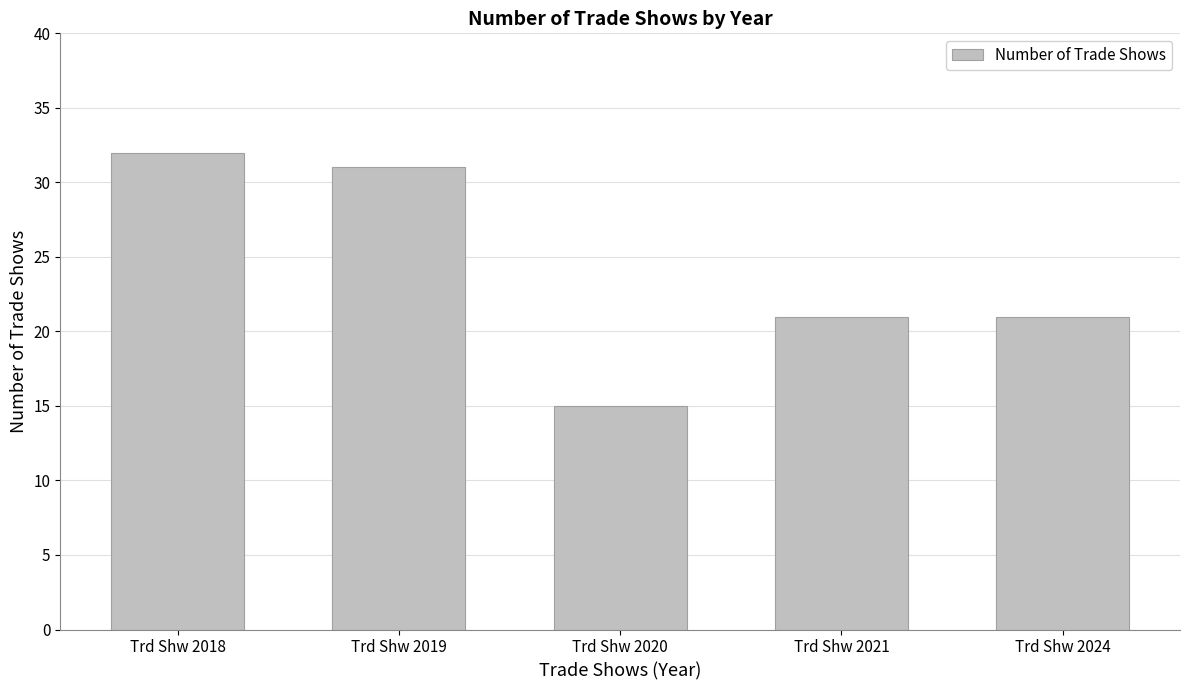

Between Trd Shw 2019 and Trd Shw 2024, which is larger?

Trd Shw 2019